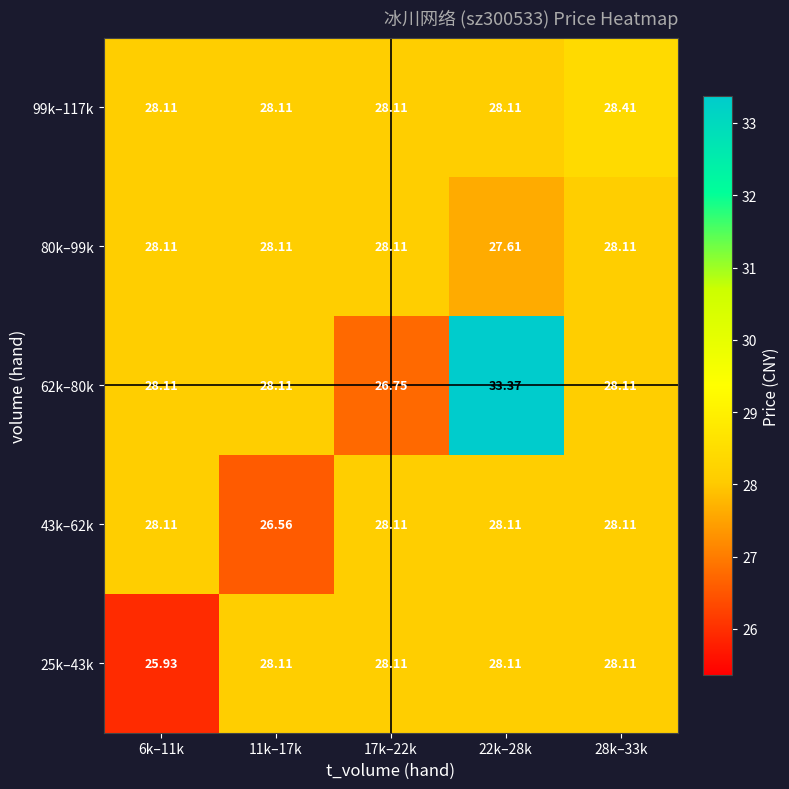

How many data points in 25k–43k are less than 28?

1